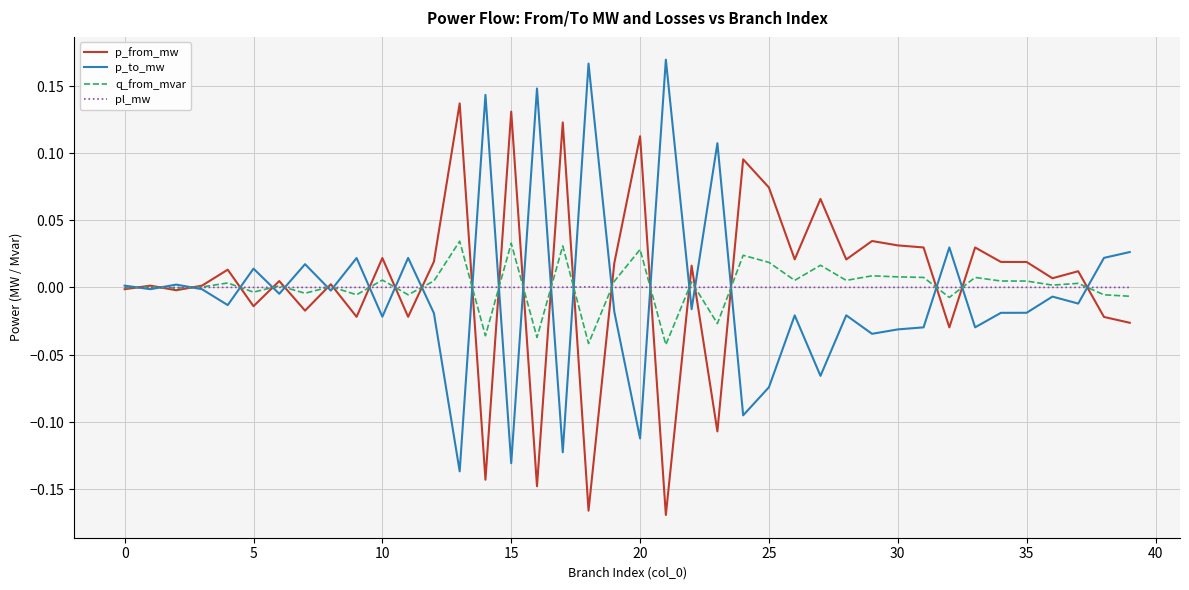

Is this an area chart (filled region under the line)?

No